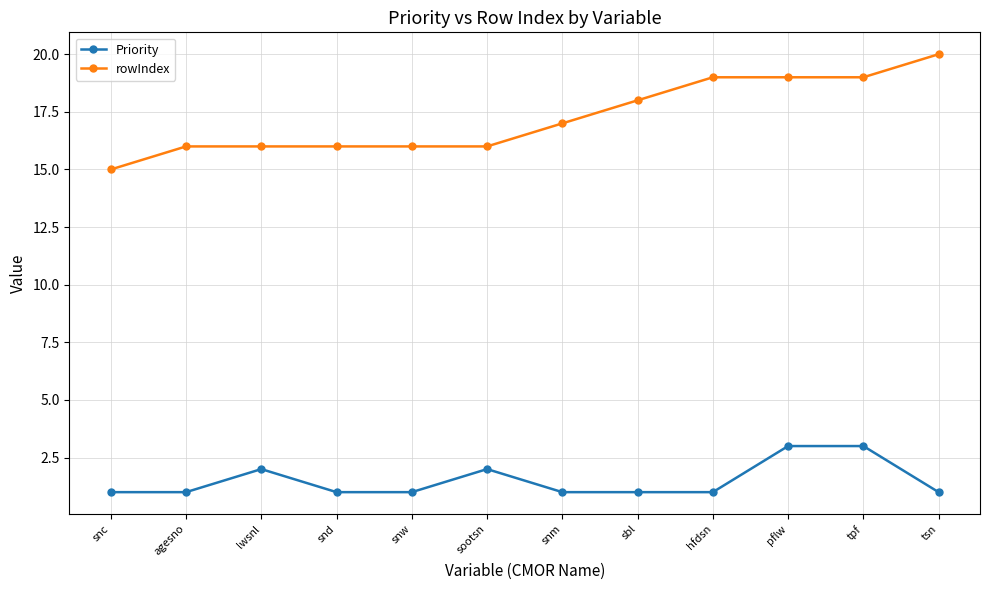

What position from the right is tsn?

1